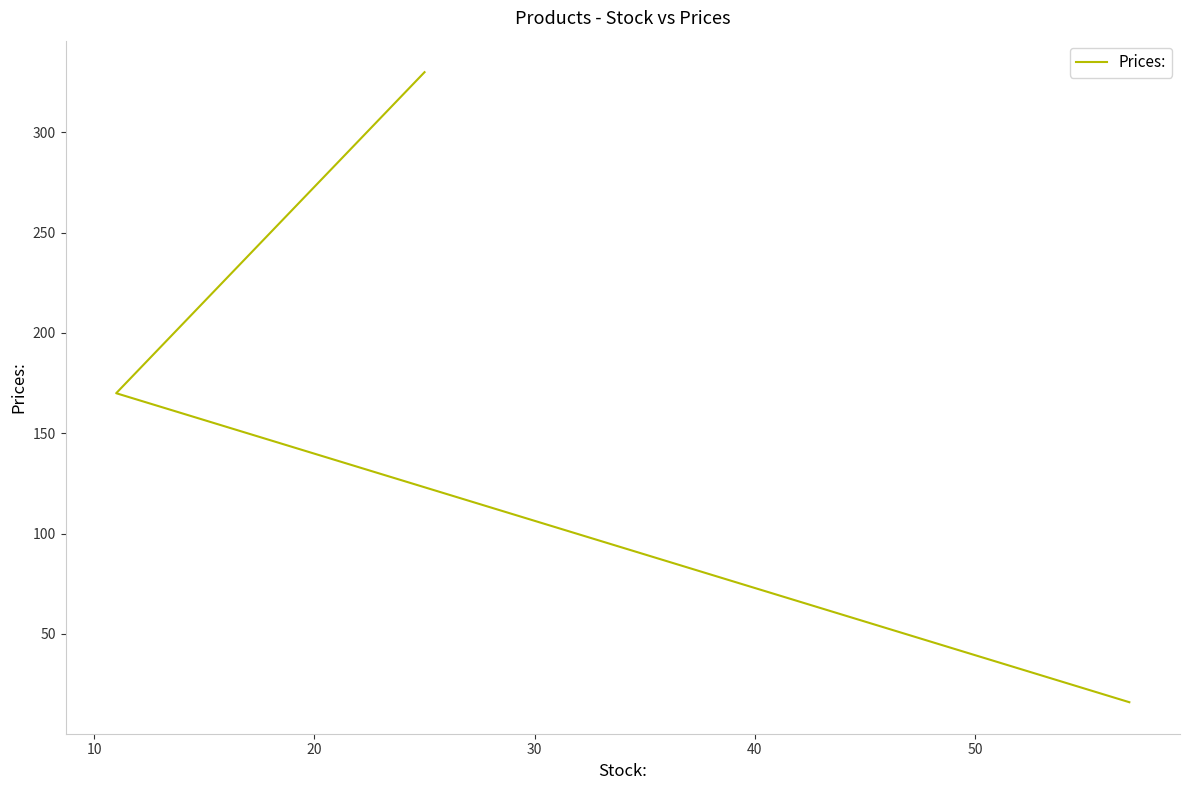

Does the chart display data point markers on the line(s)?

No